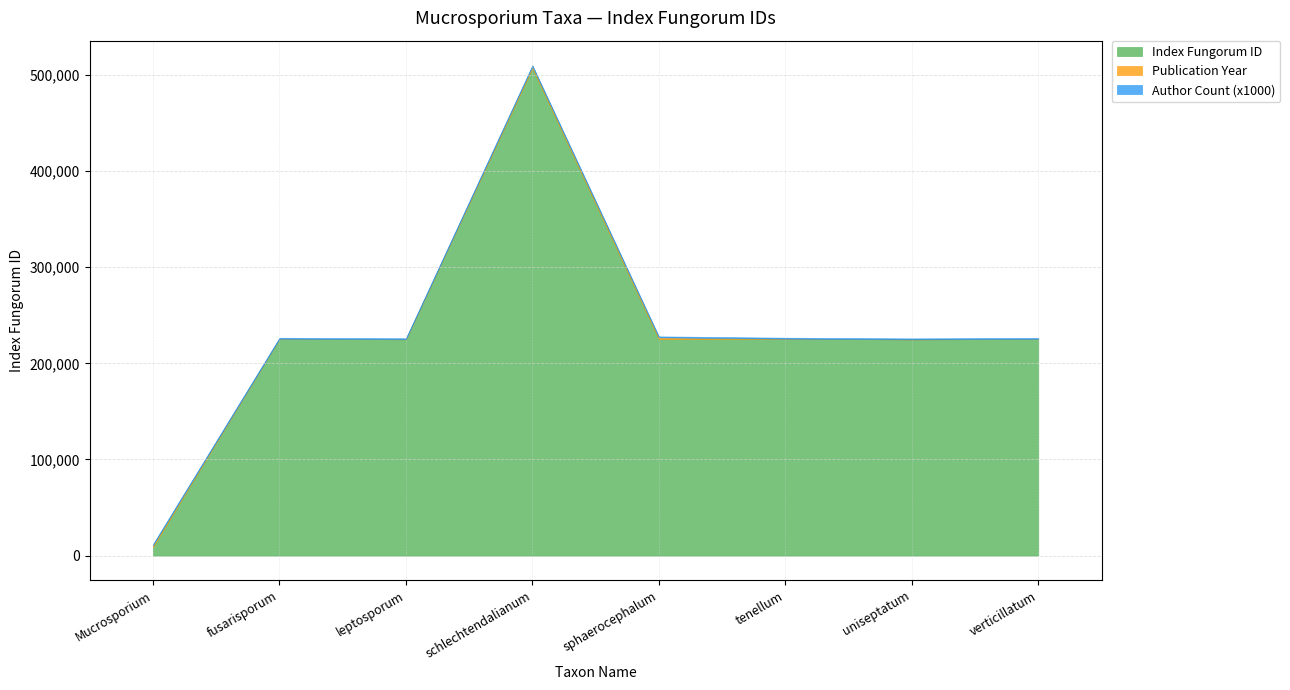

What is the spread (max minus min) of values at sphaerocephalum?

225162